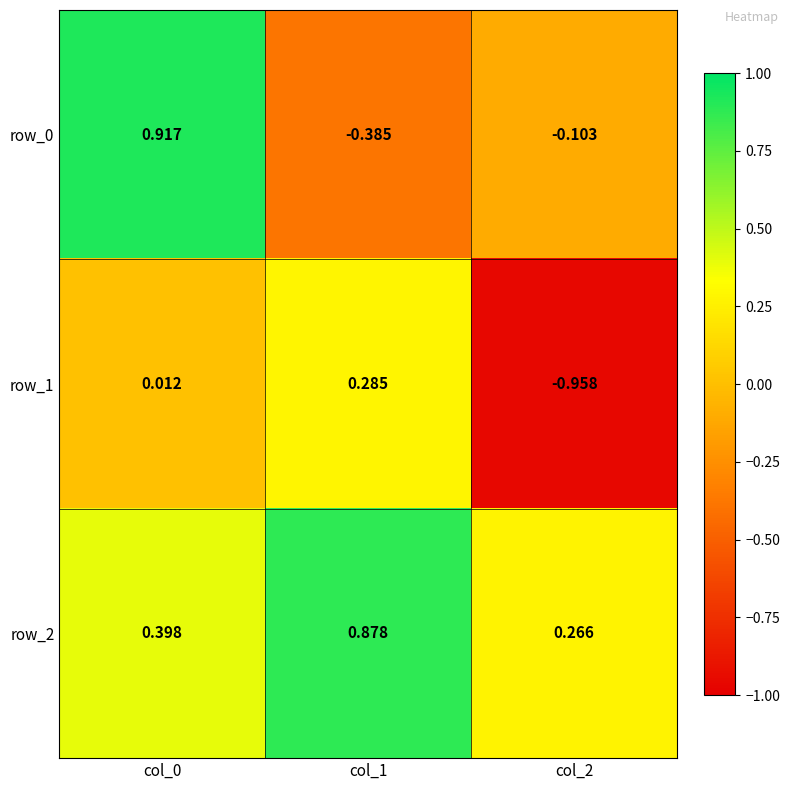

Is the value of row_2 at col_1 greater than the value of row_1 at col_0?

Yes